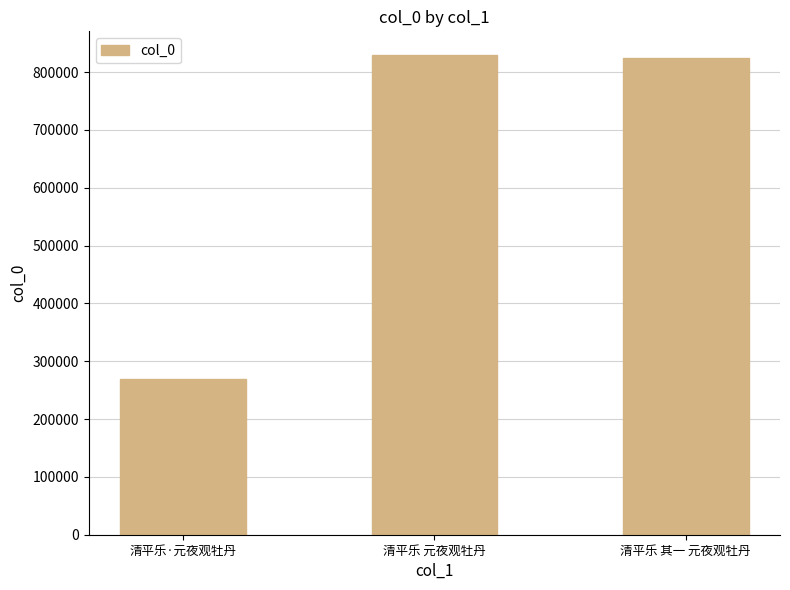

Which label corresponds to the smallest value in the chart?

清平乐·元夜观牡丹